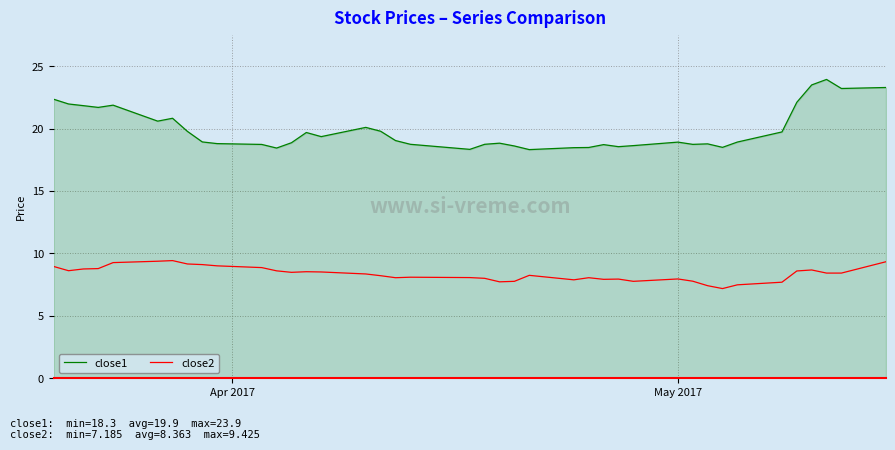

Which series has the largest range (max minus min)?

close1